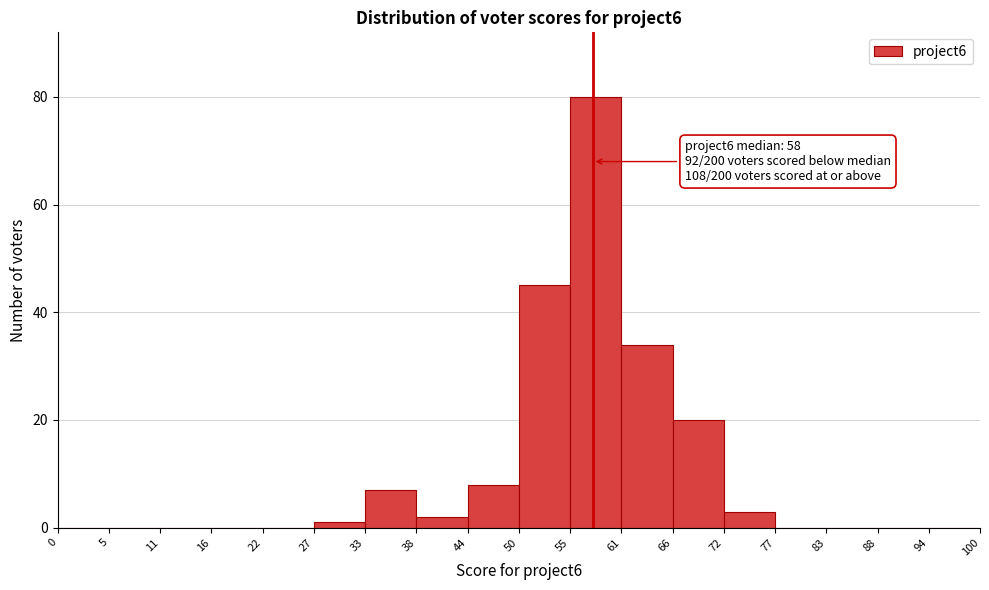

Which range on the x-axis has the tallest bar?

55 to 61